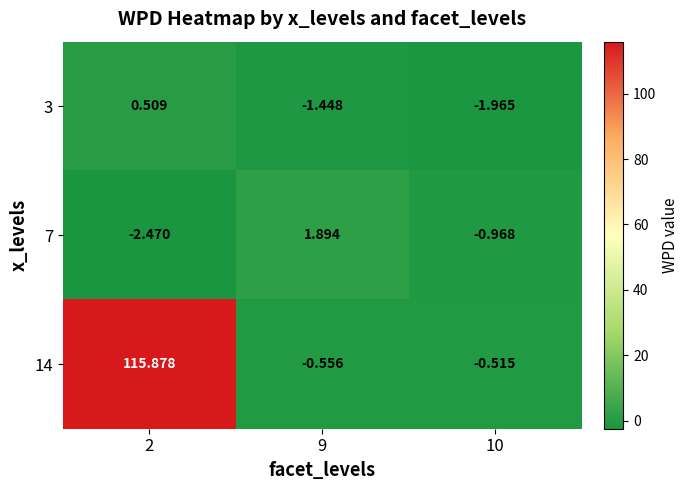

Reading left to right, extract all data points from this chart.

3: 2=0.5	9=-1.4	10=-2.0
7: 2=-2.5	9=1.9	10=-1.0
14: 2=115.9	9=-0.6	10=-0.5